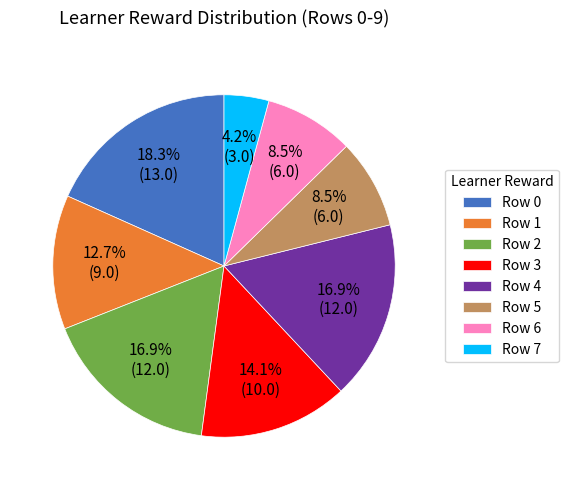

Which category has the smallest portion of the pie?

Row 7